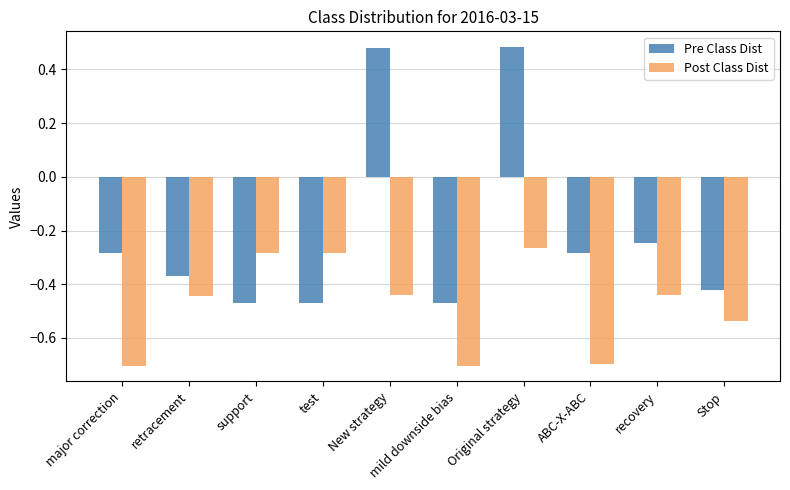

Are the bars grouped side by side (vs. stacked)?

Yes